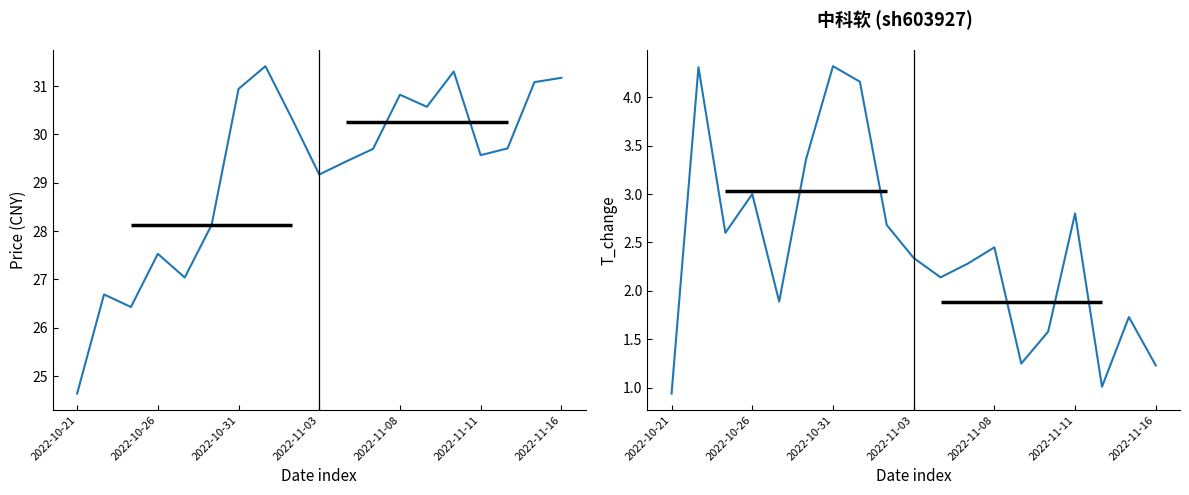

Reading right to left, transcribe all the data shown in this chart.

price: 31.2	31.1	29.7	29.6	31.3	30.6	30.8	29.7	29.4	29.2	30.3	31.4	30.9	28.1	27.0	27.5	26.4	26.7	24.6
t_change: 1.2	1.7	1.0	2.8	1.6	1.2	2.5	2.3	2.1	2.3	2.7	4.2	4.3	3.4	1.9	3.0	2.6	4.3	0.9